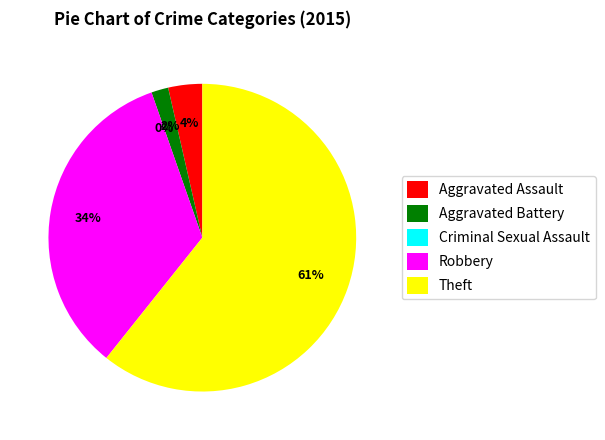

What percentage is NOT represented by Aggravated Assault?

96.4%